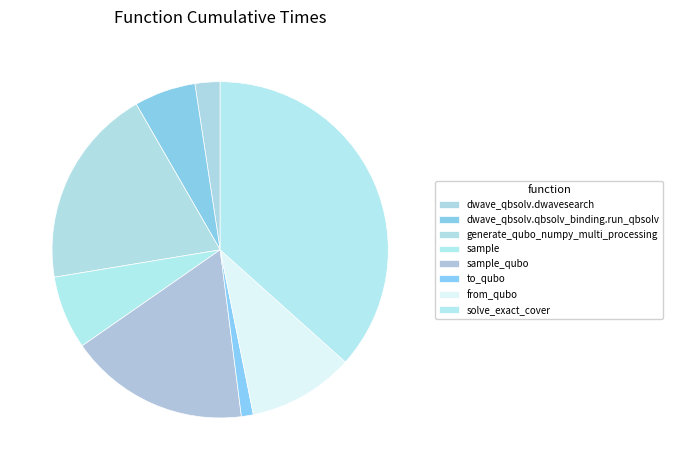

Combined, do from_qubo and sample_qubo account for over 50%?

No